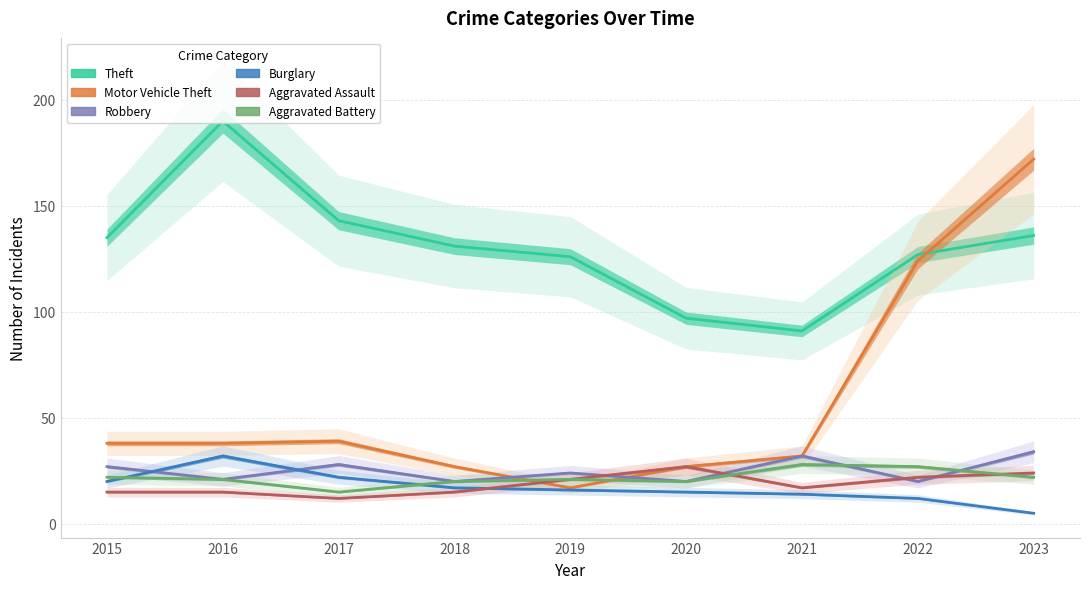

What is the maximum value shown in the chart?

190